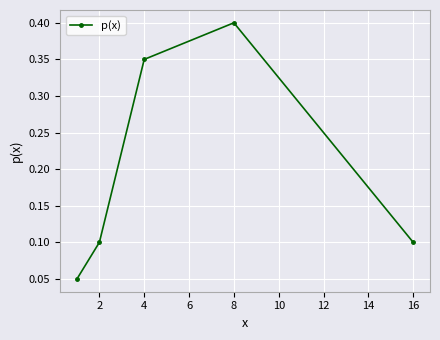

How many interior local peaks (higher than both neighbors) does the data have?

1